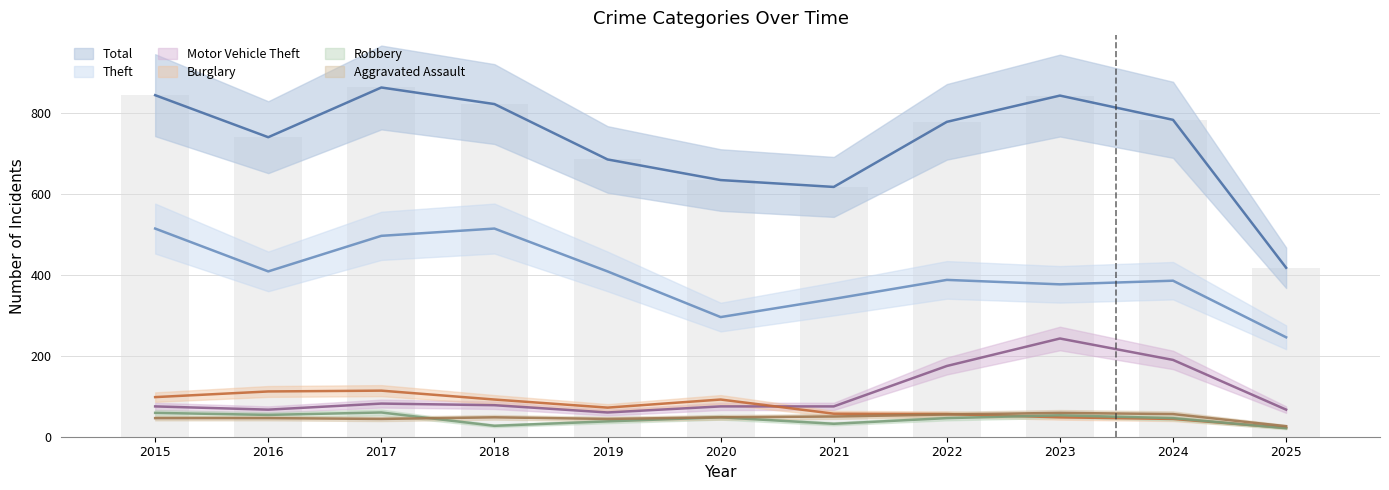

What is the spread (max minus min) of values at 2024?

740